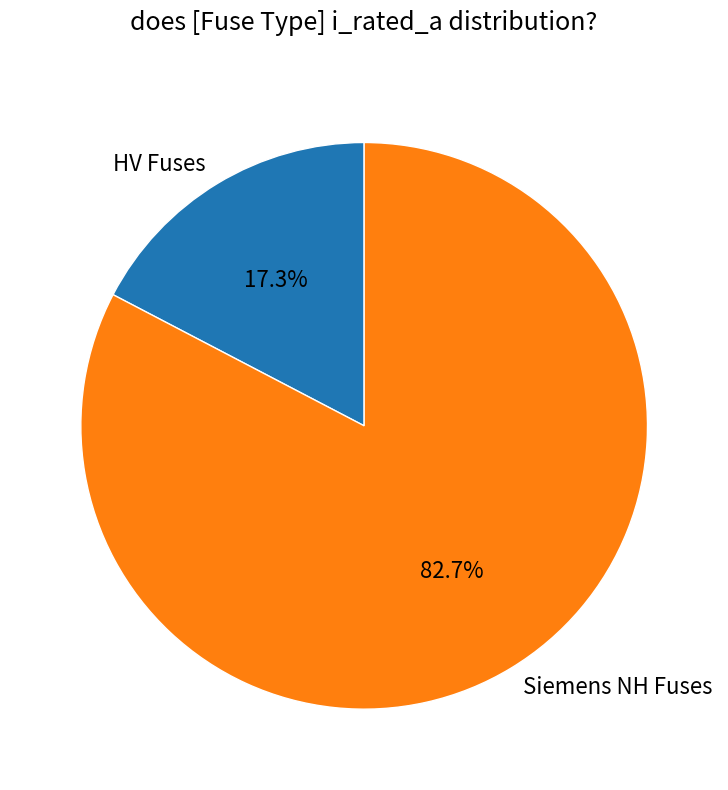

Does HV Fuses account for over 50% of the chart?

No